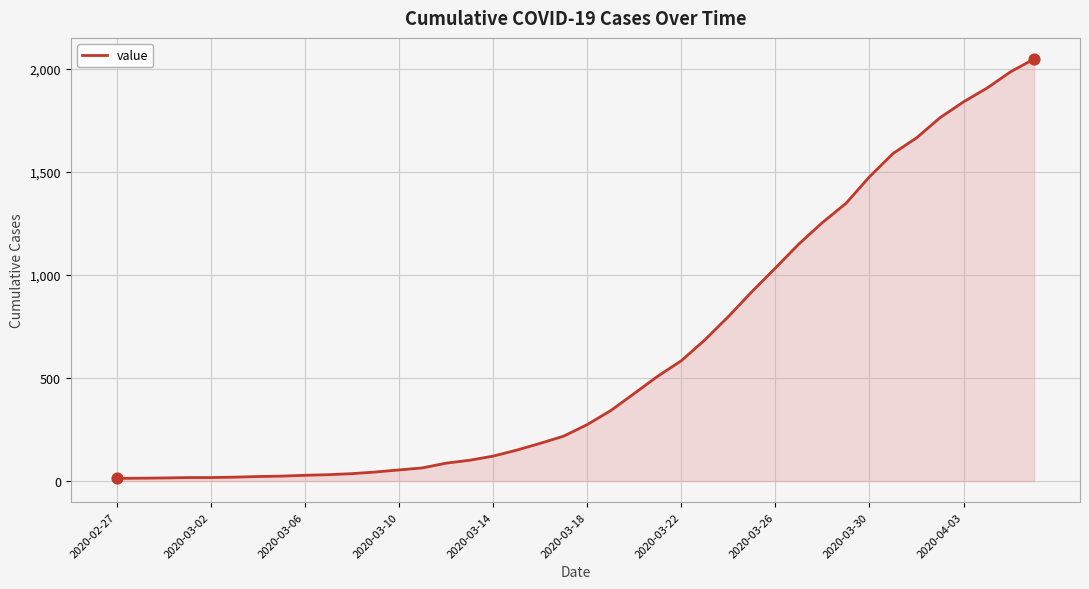

What is the maximum value shown in the chart?

2049